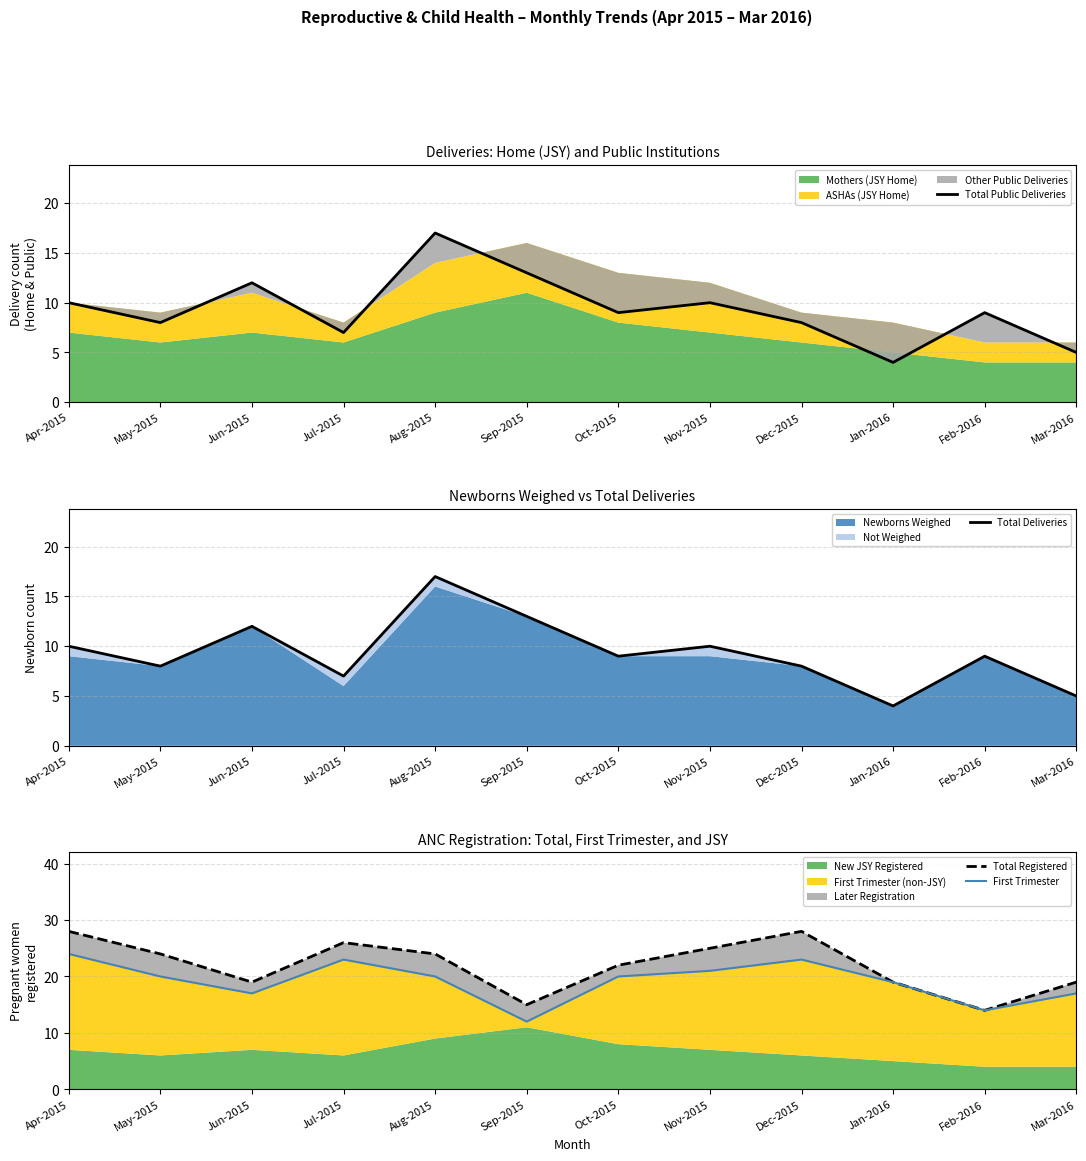

What is the smallest value displayed?

4